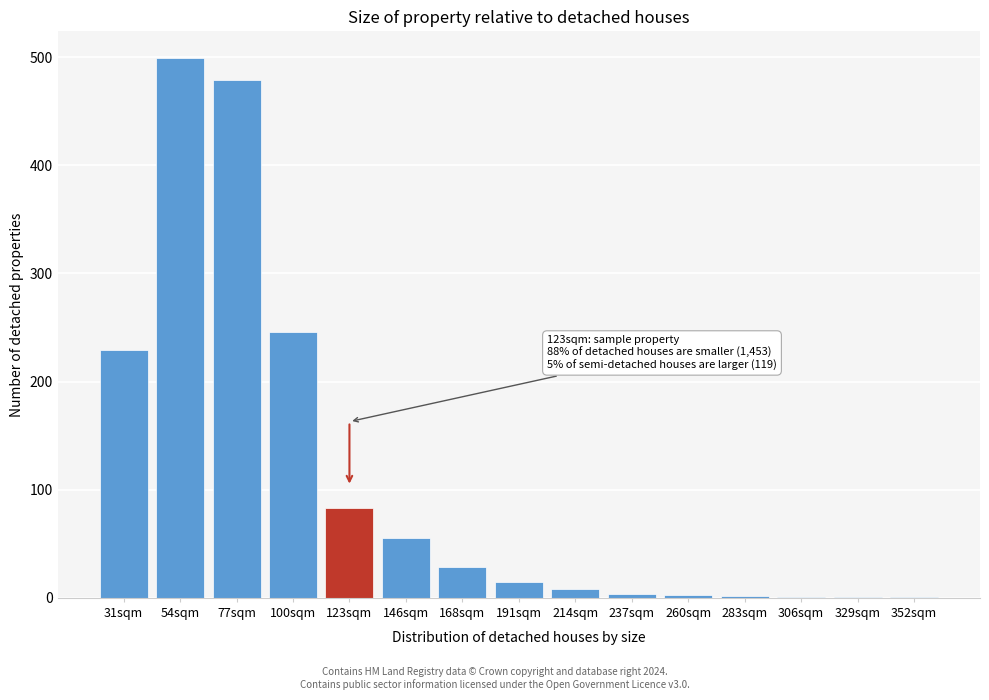

True or false: the data shows 10 at 168sqm.

False